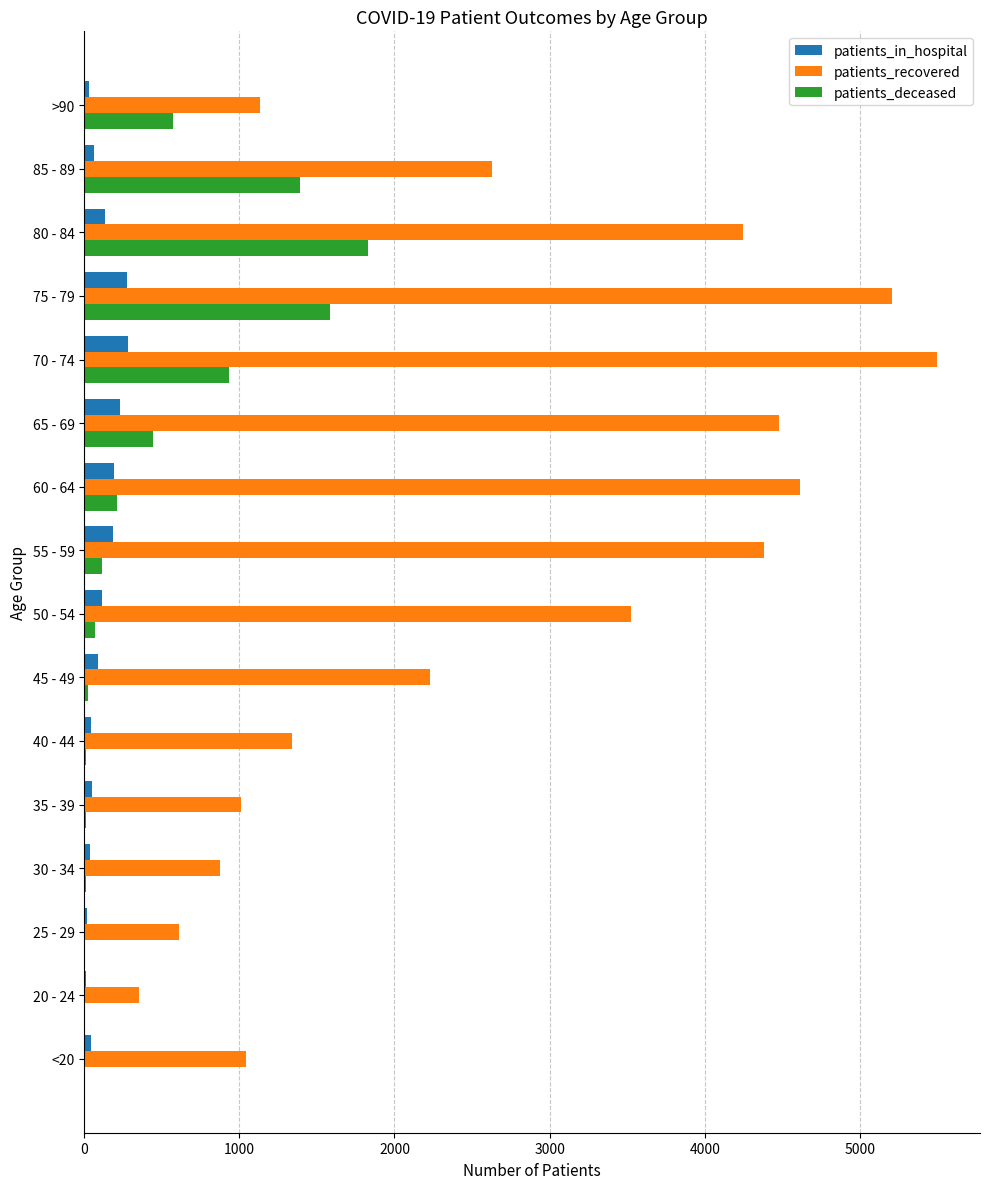

What is the average value of the patients_in_hospital series?

112